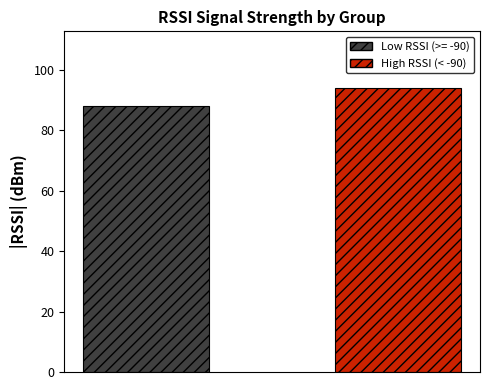

Rank the series by their maximum value, from lowest to highest.

Low RSSI (>= -90), High RSSI (< -90)